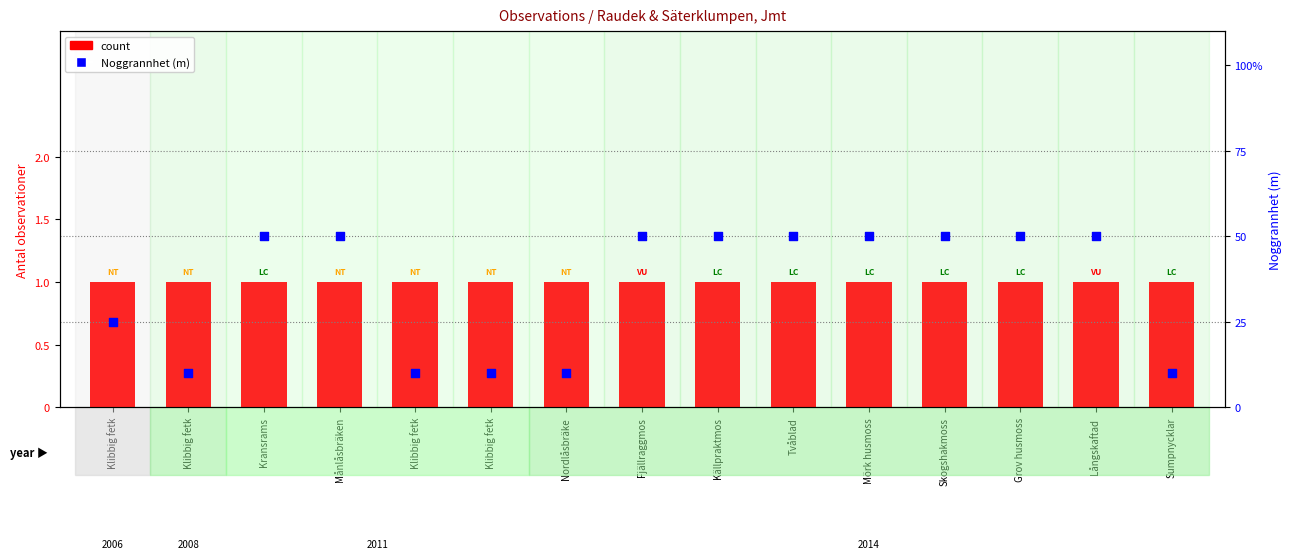

What is the total value across all series at Mörk husmoss?

51